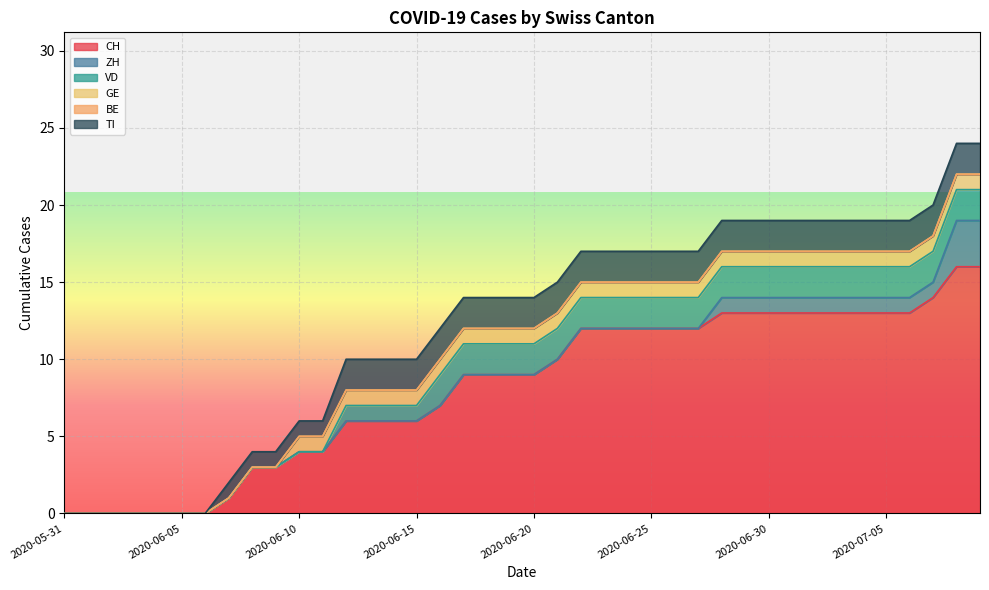

Reading left to right, transcribe all the data shown in this chart.

CH: 0	0	0	0	0	0	0	1	3	3	4	4	6	6	6	6	7	9	9	9	9	10	12	12	12	12	12	12	13	13	13	13	13	13	13	13	13	14	16	16
ZH: 0	0	0	0	0	0	0	0	0	0	0	0	0	0	0	0	0	0	0	0	0	0	0	0	0	0	0	0	1	1	1	1	1	1	1	1	1	1	3	3
VD: 0	0	0	0	0	0	0	0	0	0	0	0	1	1	1	1	2	2	2	2	2	2	2	2	2	2	2	2	2	2	2	2	2	2	2	2	2	2	2	2
GE: 0	0	0	0	0	0	0	0	0	0	1	1	1	1	1	1	1	1	1	1	1	1	1	1	1	1	1	1	1	1	1	1	1	1	1	1	1	1	1	1
BE: 0	0	0	0	0	0	0	0	0	0	0	0	0	0	0	0	0	0	0	0	0	0	0	0	0	0	0	0	0	0	0	0	0	0	0	0	0	0	0	0
TI: 0	0	0	0	0	0	0	1	1	1	1	1	2	2	2	2	2	2	2	2	2	2	2	2	2	2	2	2	2	2	2	2	2	2	2	2	2	2	2	2